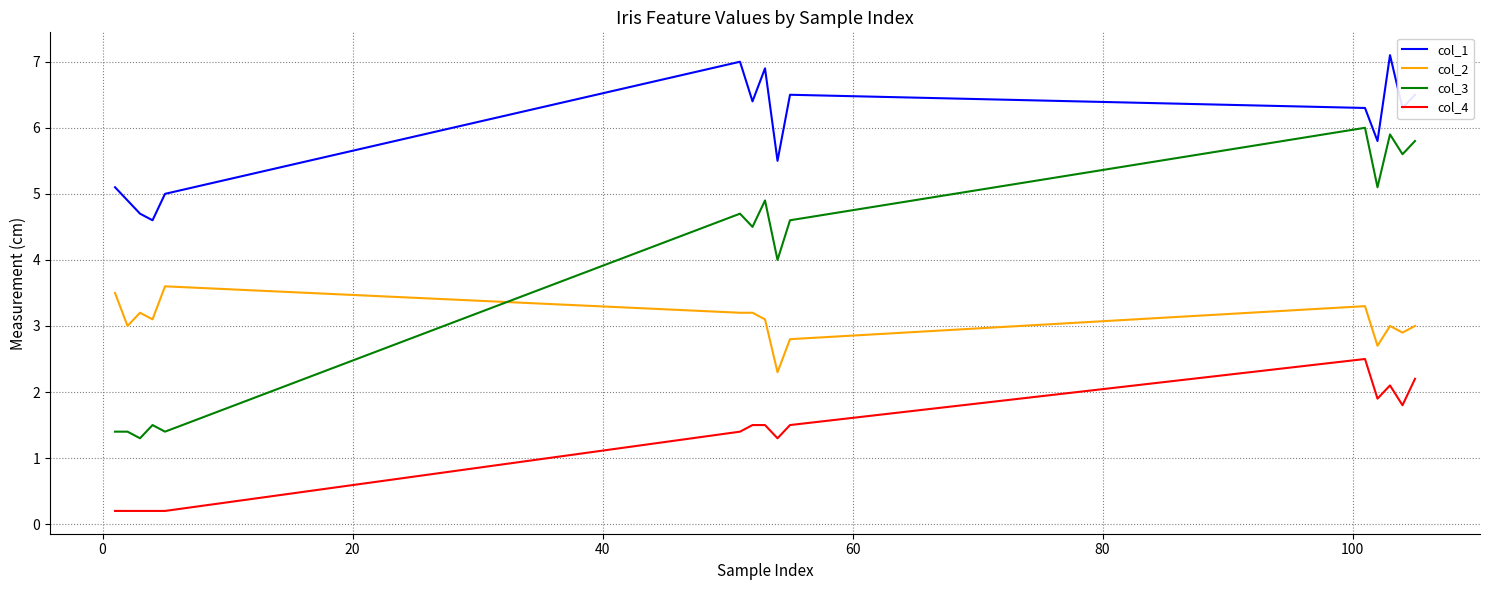

List the series in order of their peak value, highest first.

col_1, col_3, col_2, col_4